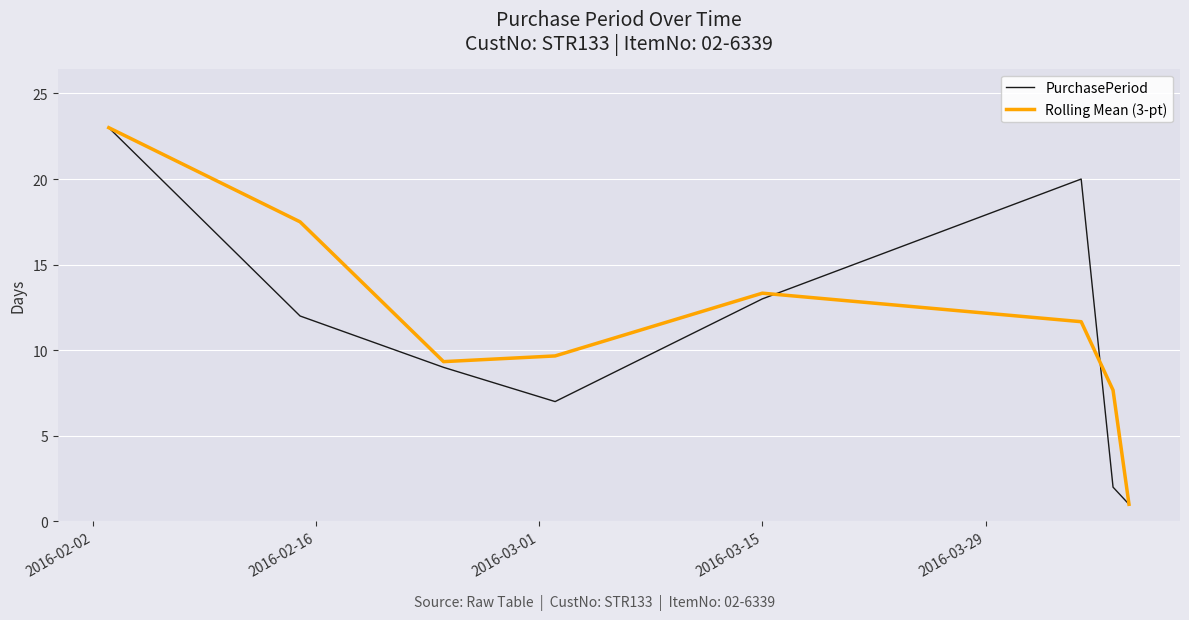

Which series has the largest total across all categories?

Rolling Mean (3-pt)